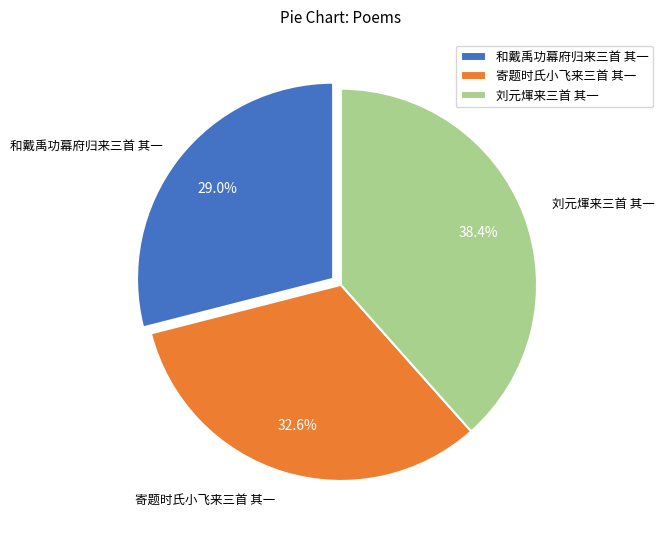

To the nearest percent, what is the average slice percentage?

33%